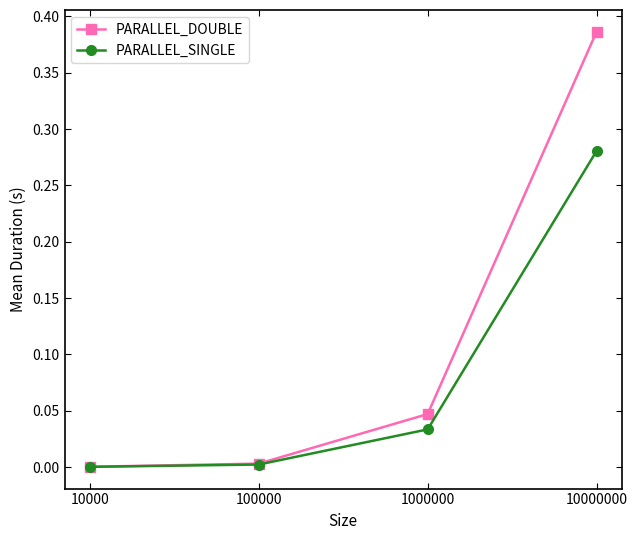

Is the value of PARALLEL_SINGLE at 100000 greater than the value of PARALLEL_DOUBLE at 1000000?

No